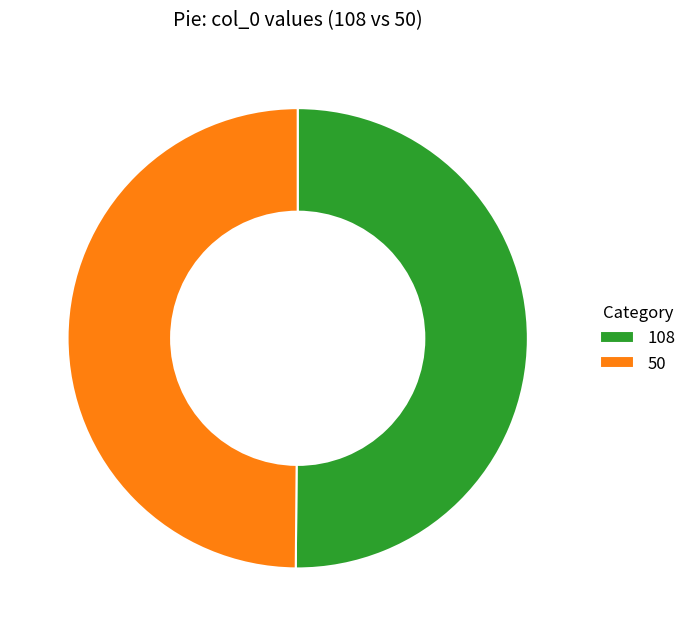

What is the ratio of the value at 50 to the value at 108?

1.0